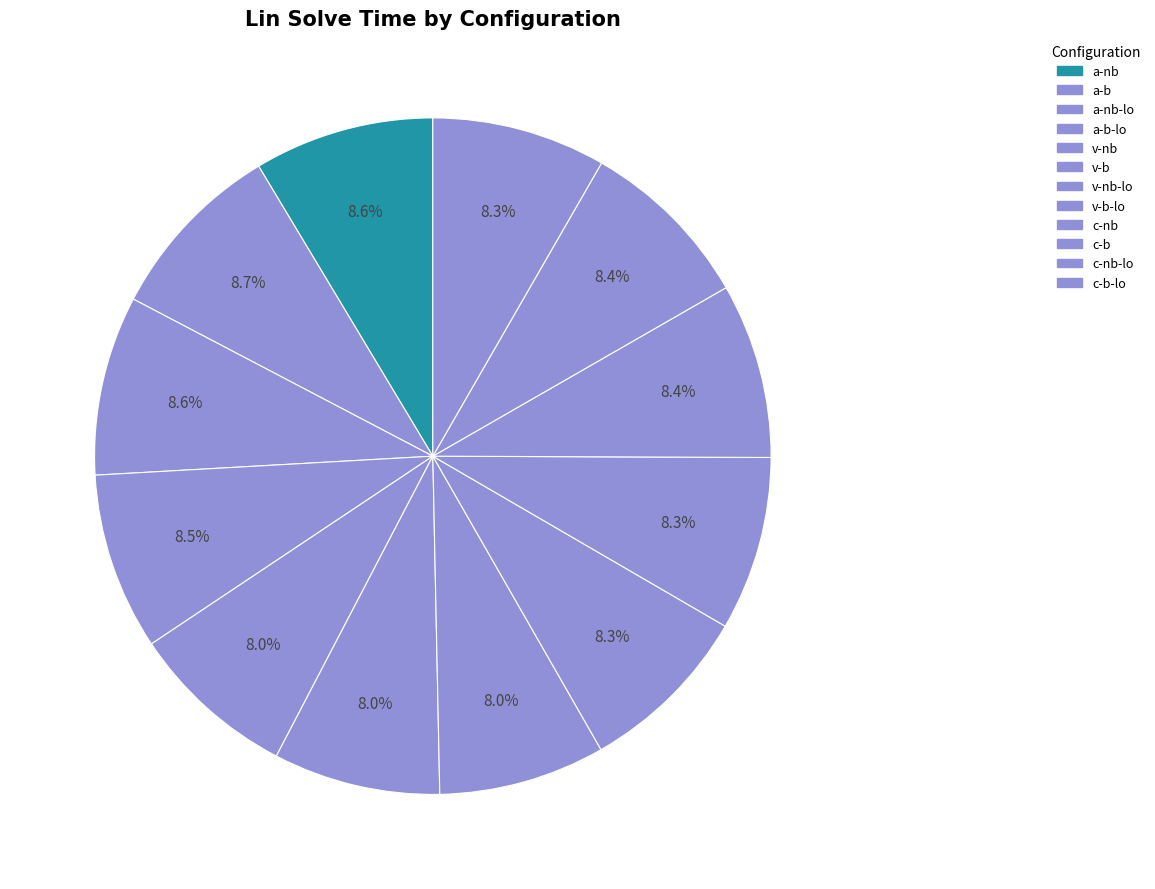

What percentage is NOT represented by c-b-lo?

91.7%